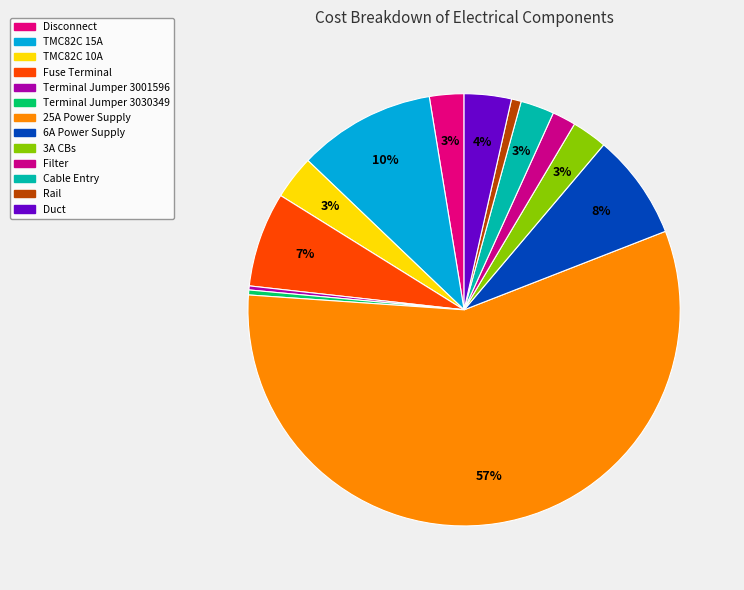

Rank the categories by value from highest to lowest.

25A Power Supply, TMC82C 15A, 6A Power Supply, Fuse Terminal, Duct, TMC82C 10A, 3A CBs, Disconnect, Cable Entry, Filter, Rail, Terminal Jumper 3030349, Terminal Jumper 3001596